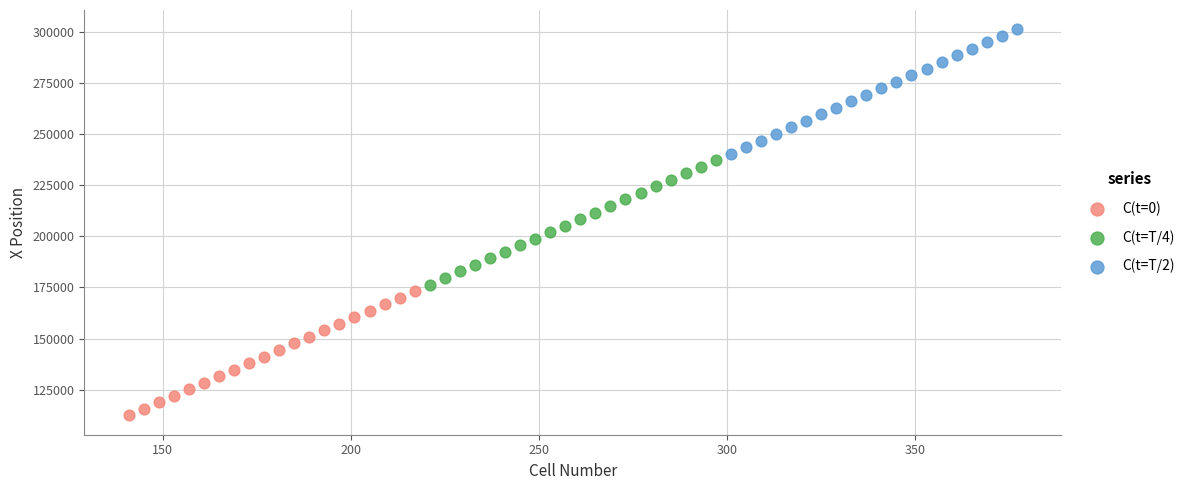

Which series reaches the minimum Y coordinate?

C(t=0)